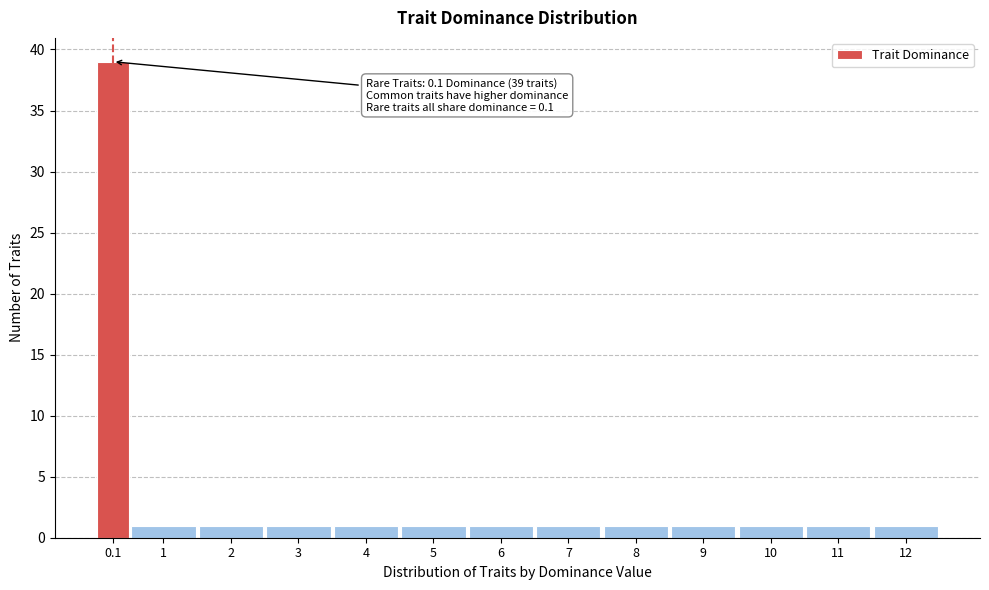

Reading right to left, what are all the values shown in this chart?

1	1	1	1	1	1	1	1	1	1	1	1	39